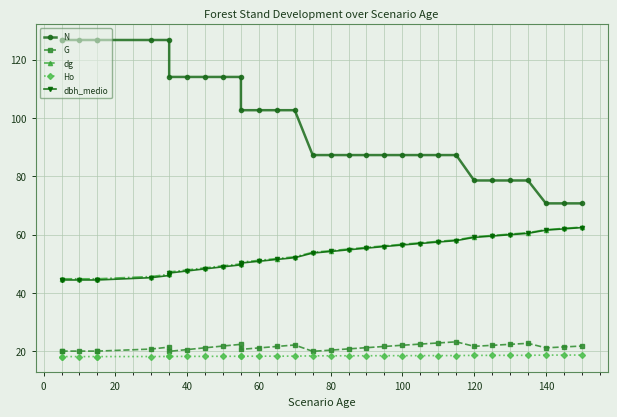

Which series has the largest range (max minus min)?

N